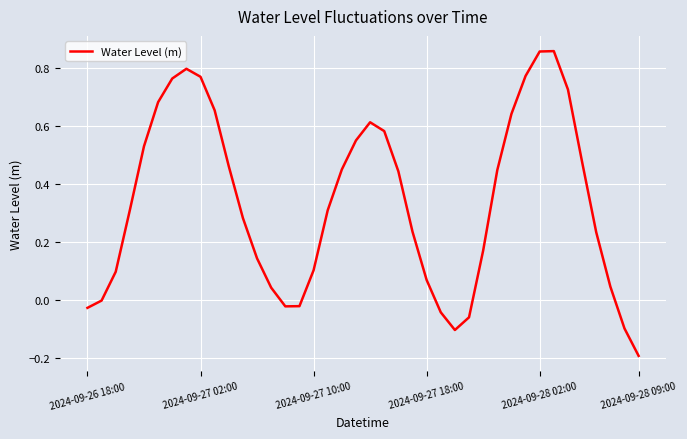

What is the difference between the maximum and minimum values?

1.0